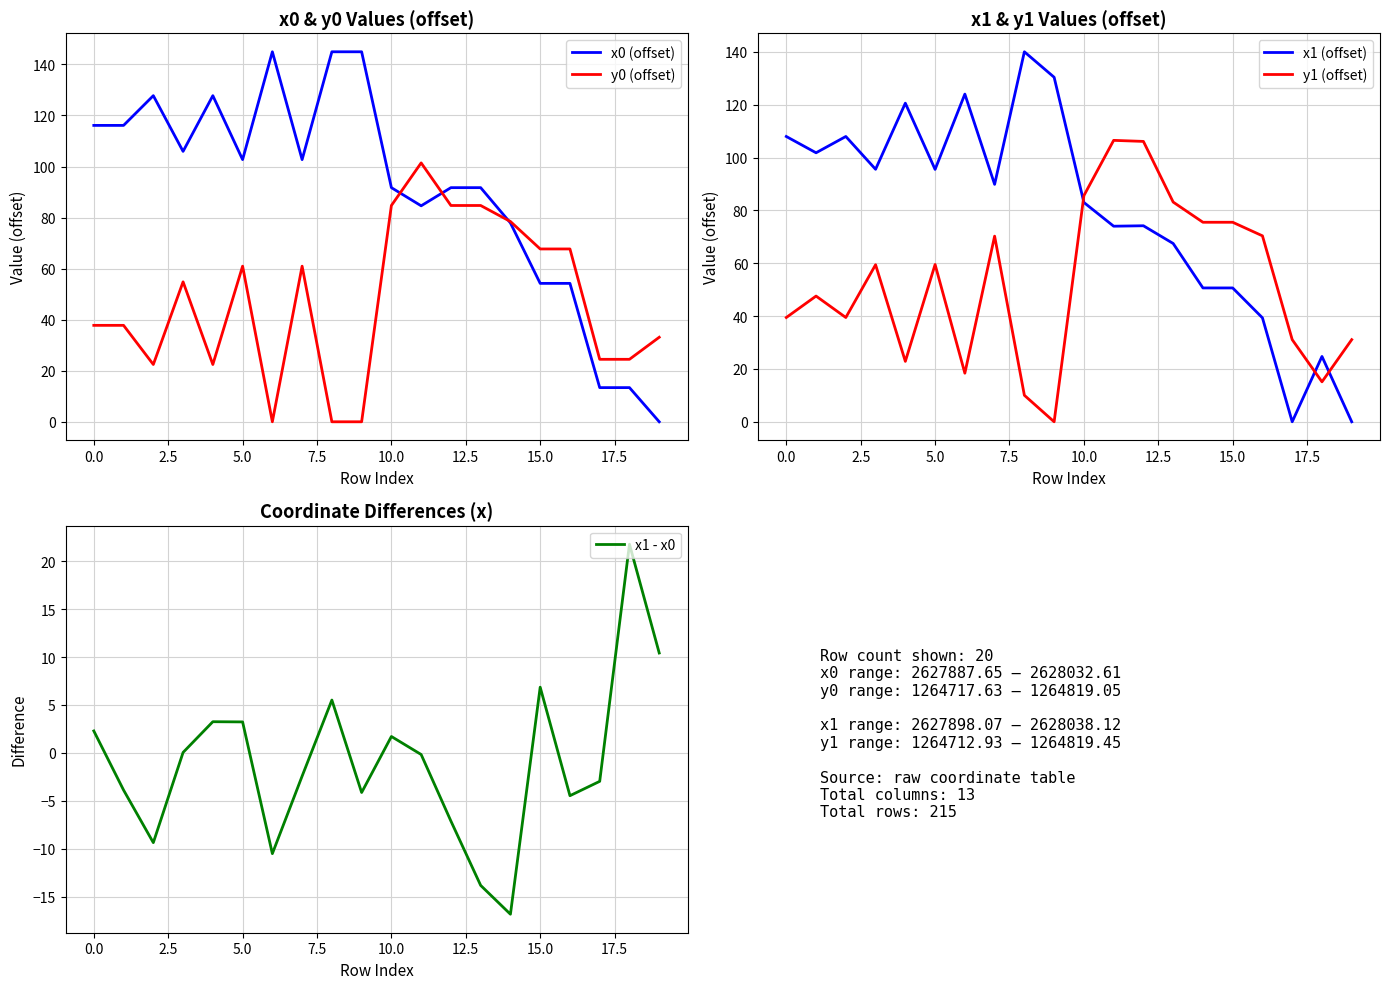

After their last crossing, which series has the higher values: y1 (offset) or x1 (offset)?

y1 (offset)